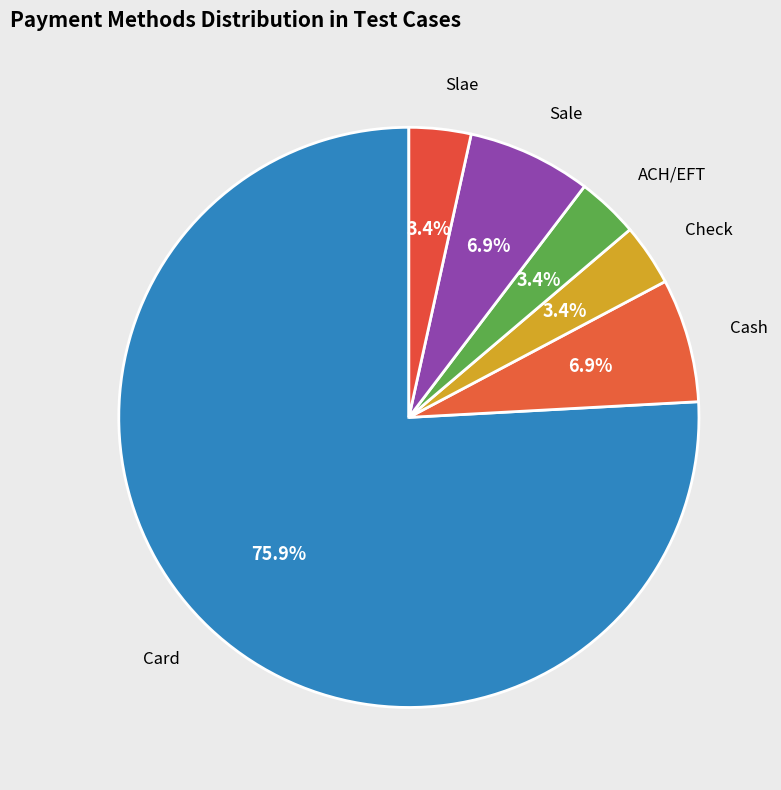

To the nearest percent, what portion does Sale represent?

7%